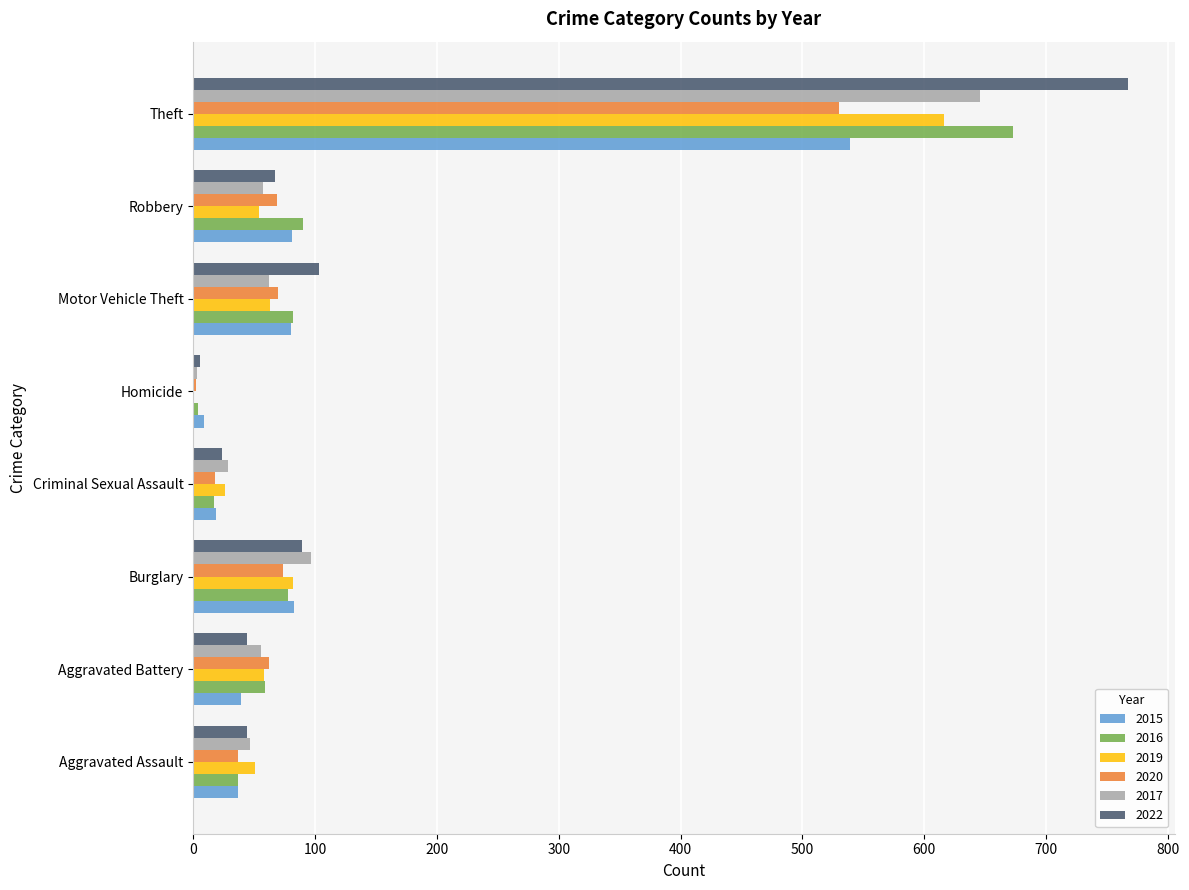

Is it true that 2022 equals 767 at Theft?

True